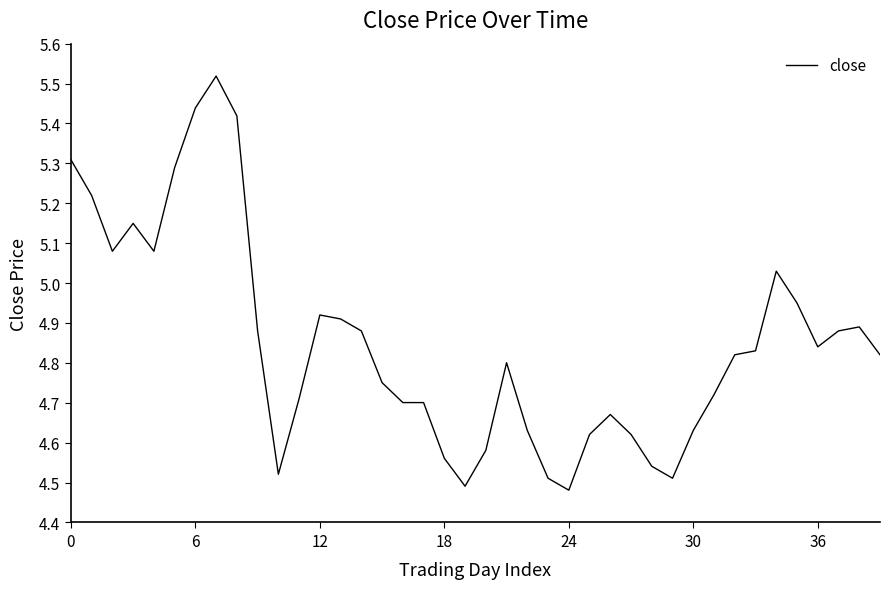

What is the difference between the maximum and minimum values?

1.0